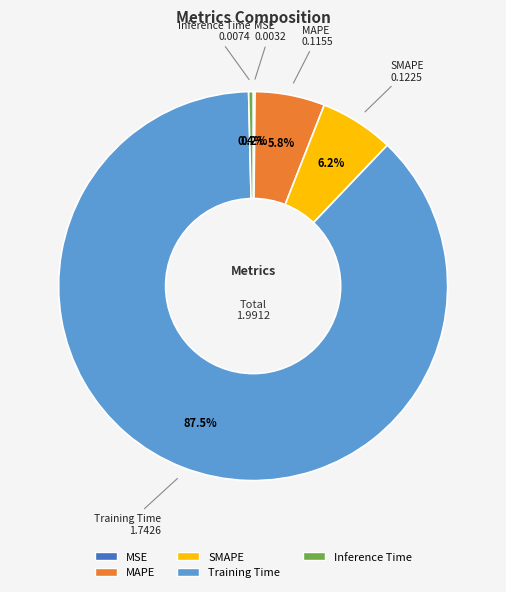

Which category accounts for the majority?

Training Time